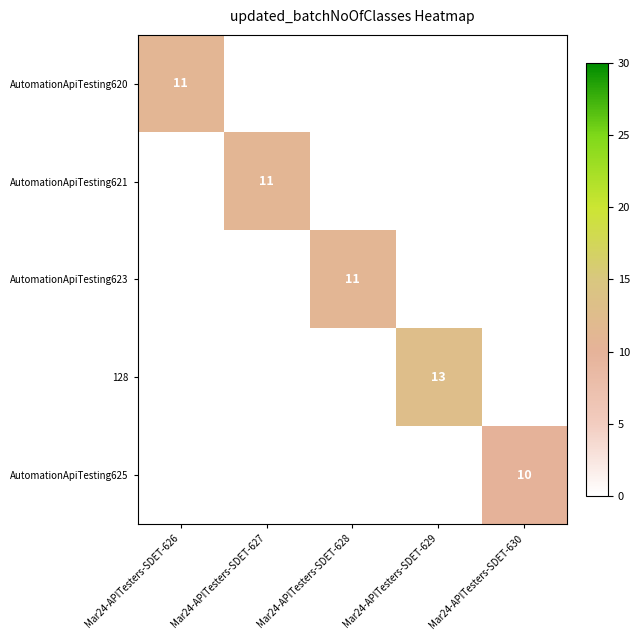

True or false: AutomationApiTesting623 has a value of 11 at Mar24-APITesters-SDET-628.

True